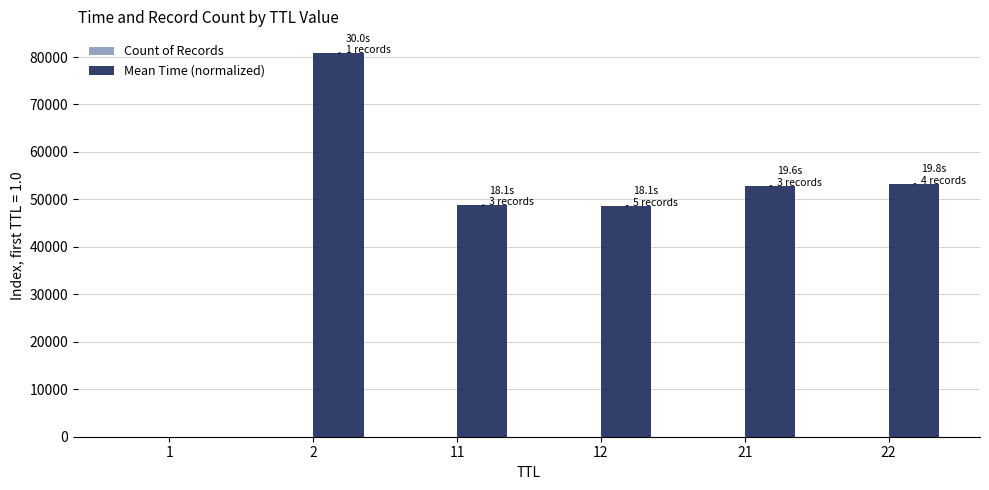

What is the greatest value displayed?

80785.4